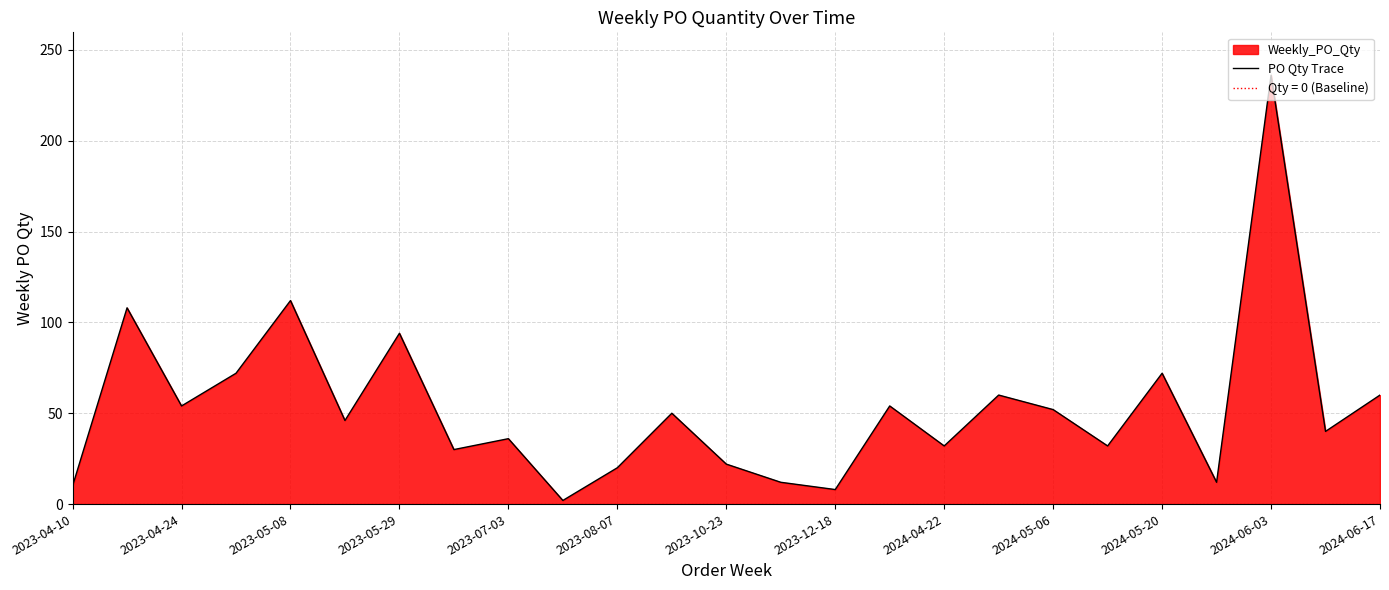

What is the maximum value for PO Qty Trace?

236